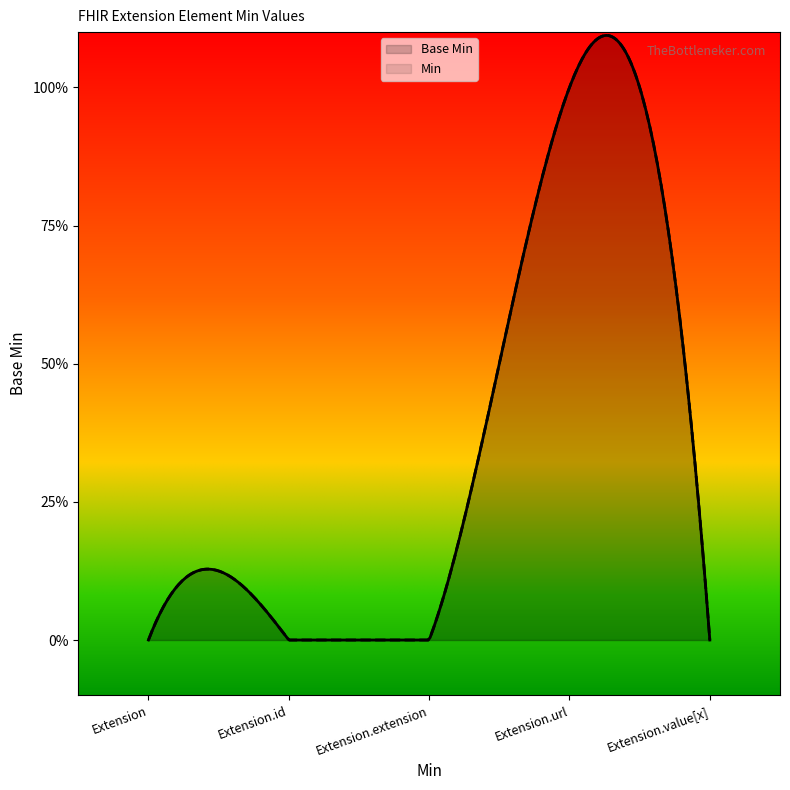

True or false: the data has more than 2 interior local peaks.

False